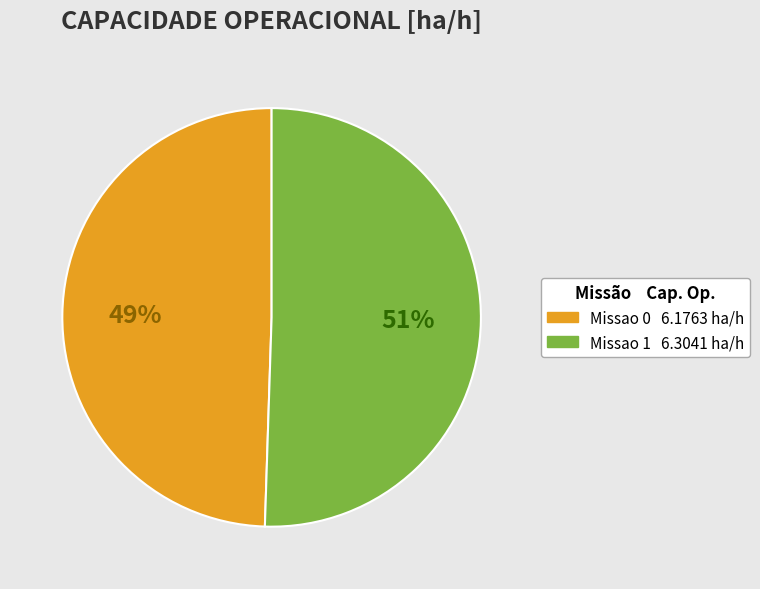

The Missao 0 slice represents 49% of the pie. True or false?

True